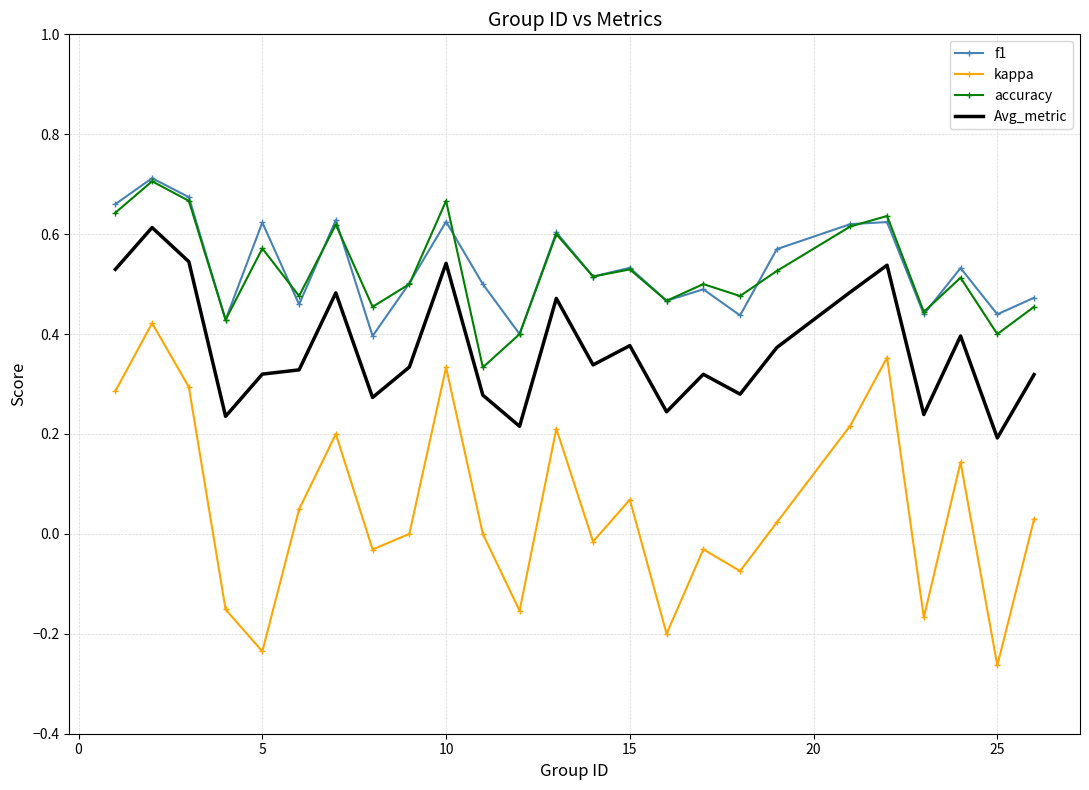

True or false: Avg_metric and kappa intersect in this chart.

False